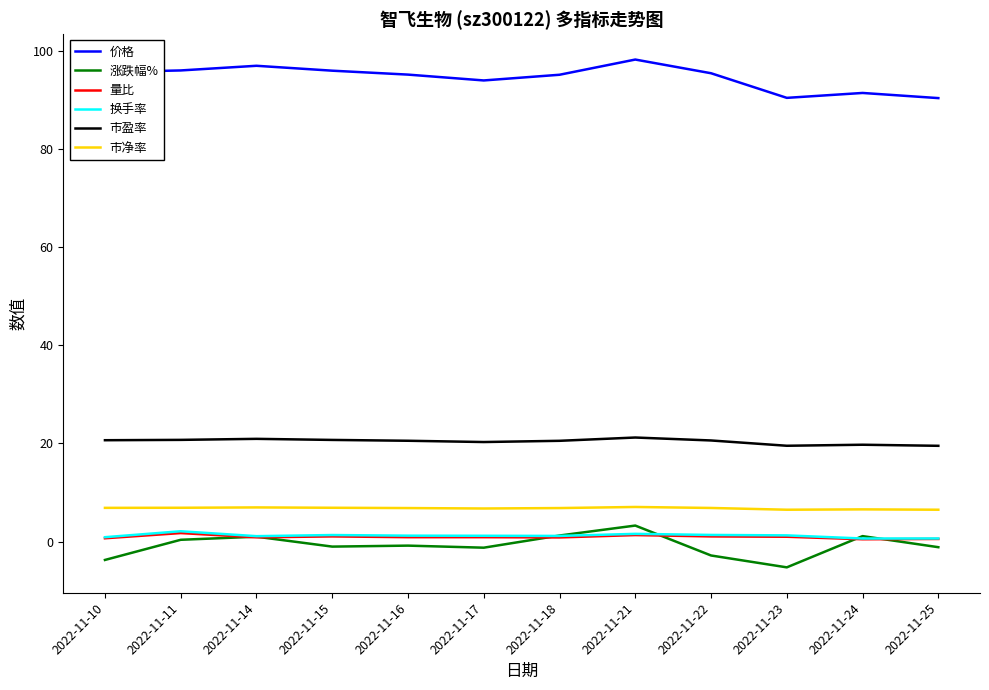

What is the difference between the maximum and minimum values in the 涨跌幅% series?

8.5